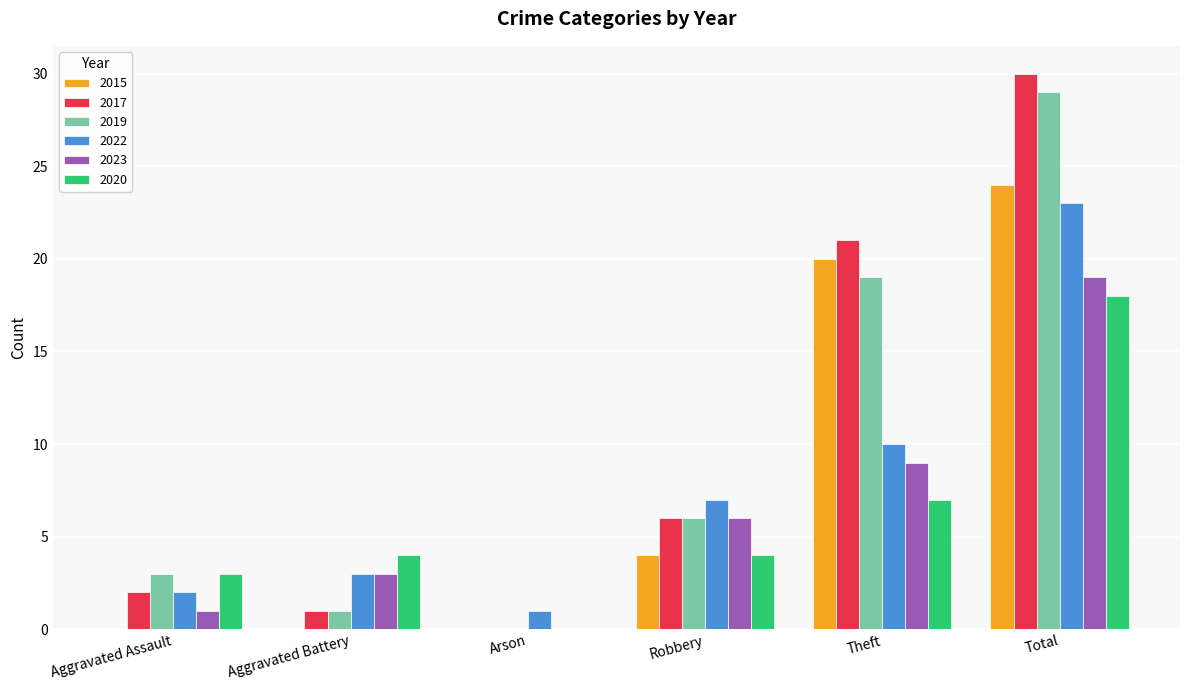

Are the bars grouped side by side (vs. stacked)?

Yes